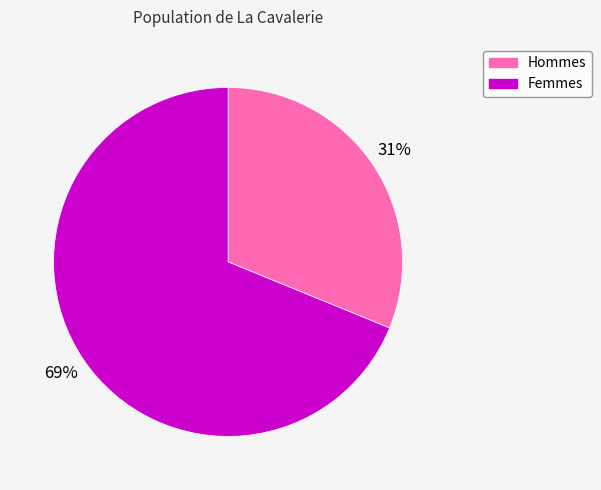

Does any single category account for the majority?

Yes